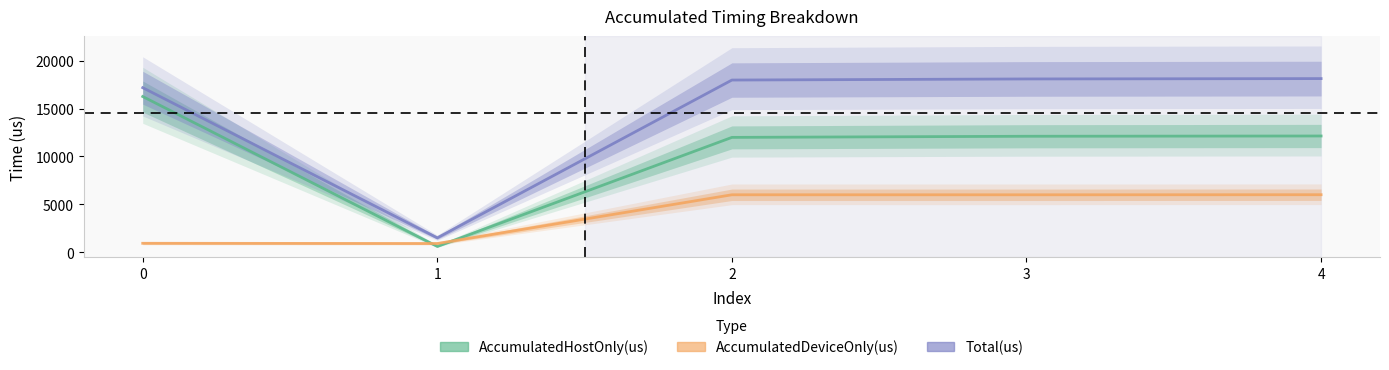

True or false: Total(us) and AccumulatedDeviceOnly(us) cross at least once.

False